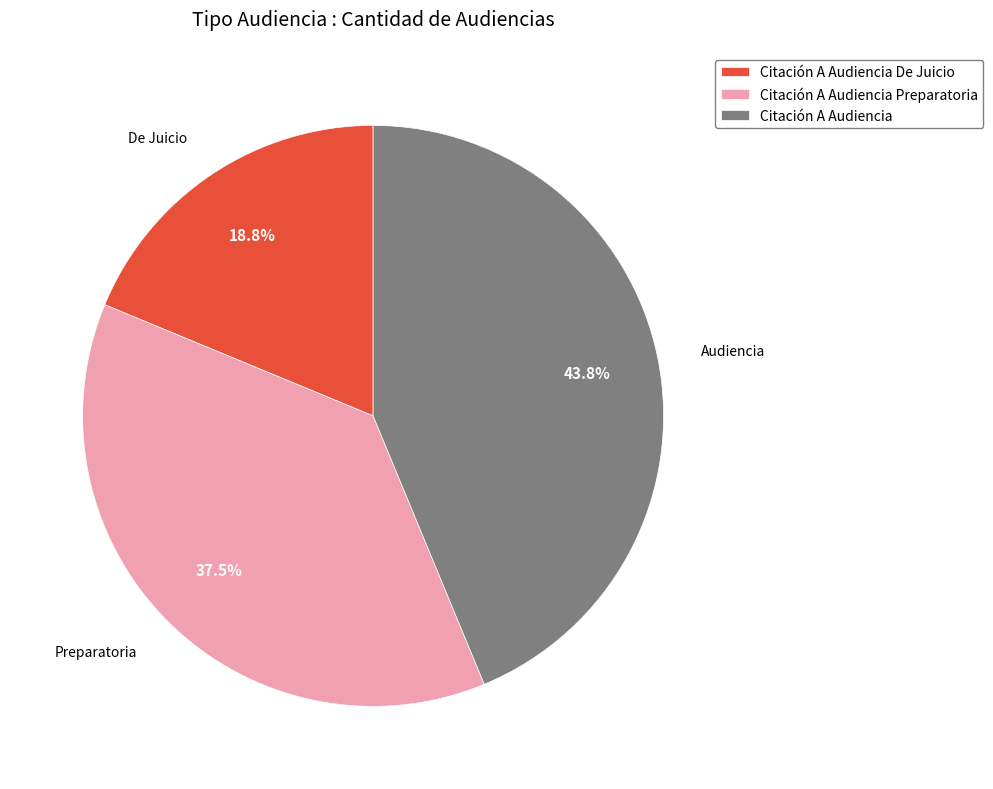

How many slices are in this pie chart?

3